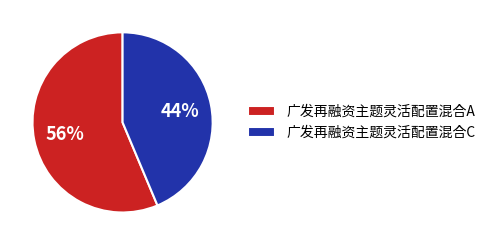

Is the sum of 广发再融资主题灵活配置混合A and 广发再融资主题灵活配置混合C greater than half?

Yes